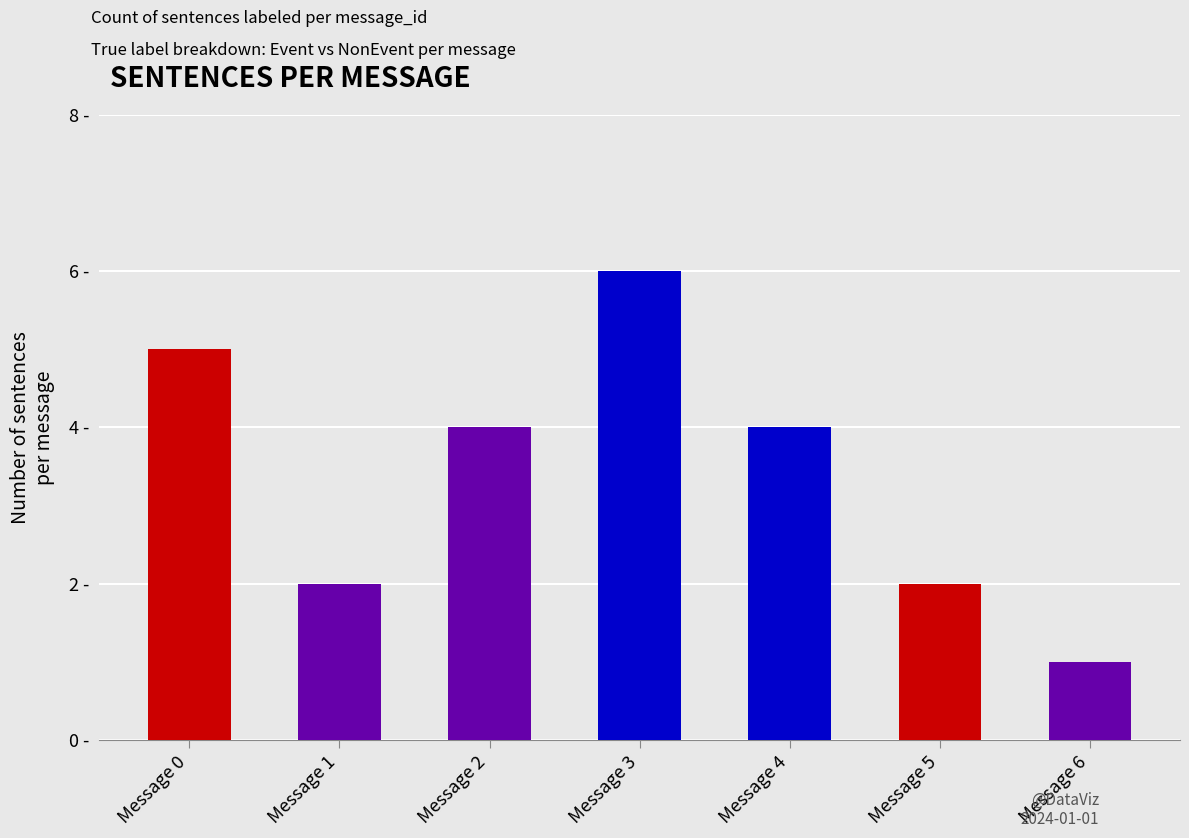

Reading right to left, transcribe all the data shown in this chart.

Message 6=1	Message 5=2	Message 4=4	Message 3=6	Message 2=4	Message 1=2	Message 0=5